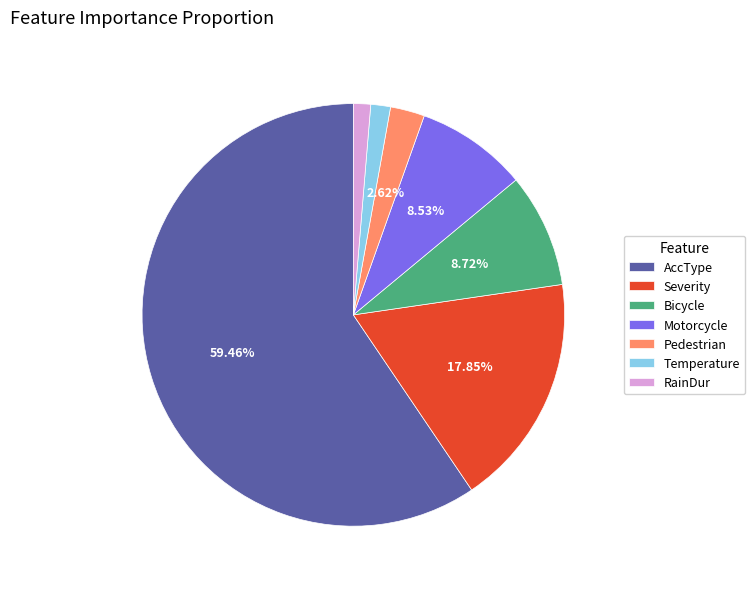

Do RainDur and Bicycle together represent more than half of the pie?

No